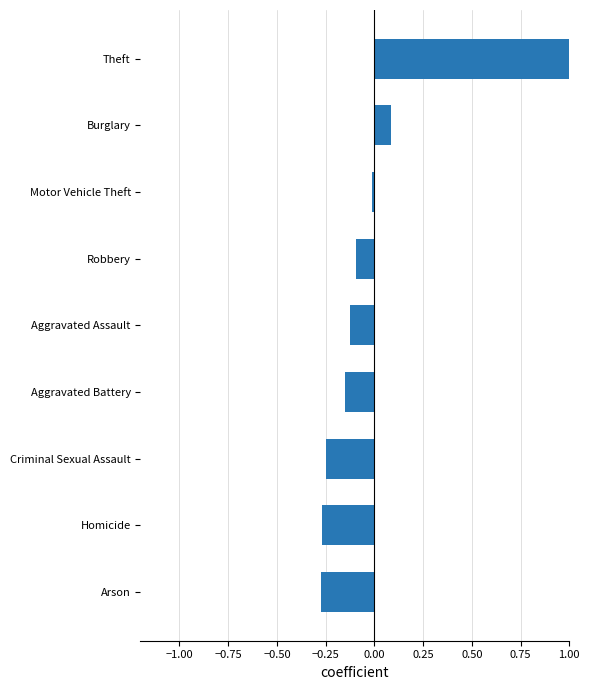

Is it true that the value at Robbery is -0.1?

True